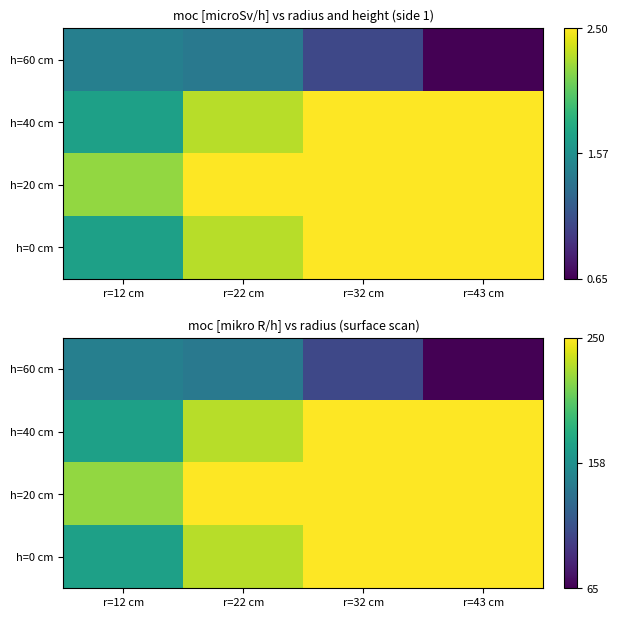

Where is h=20 cm nearest to the value 235?

r=12 cm